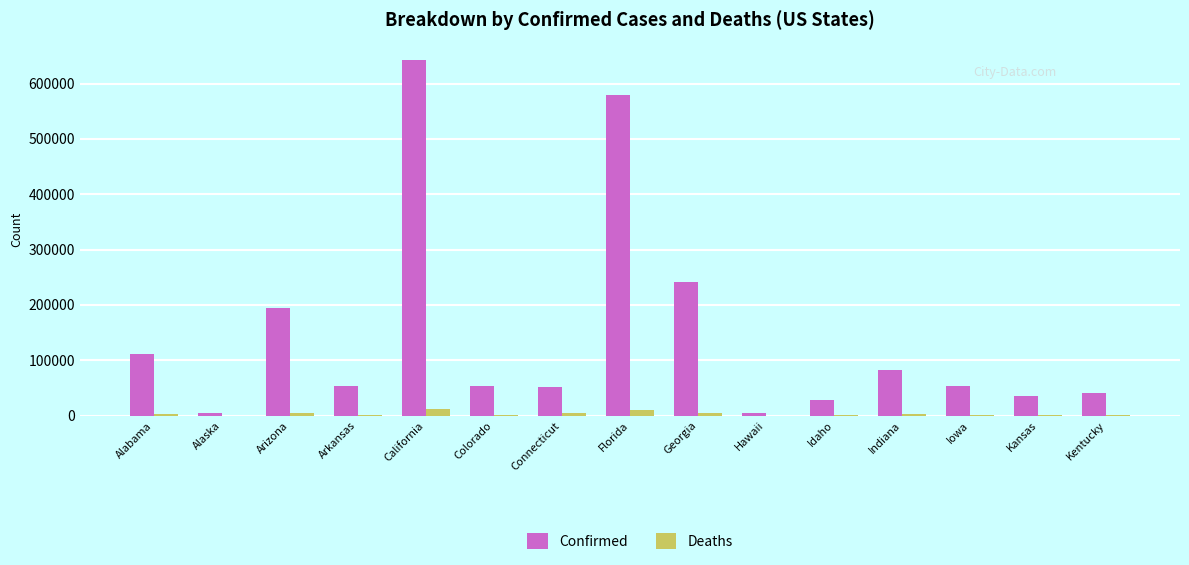

How many series are shown in this chart?

2